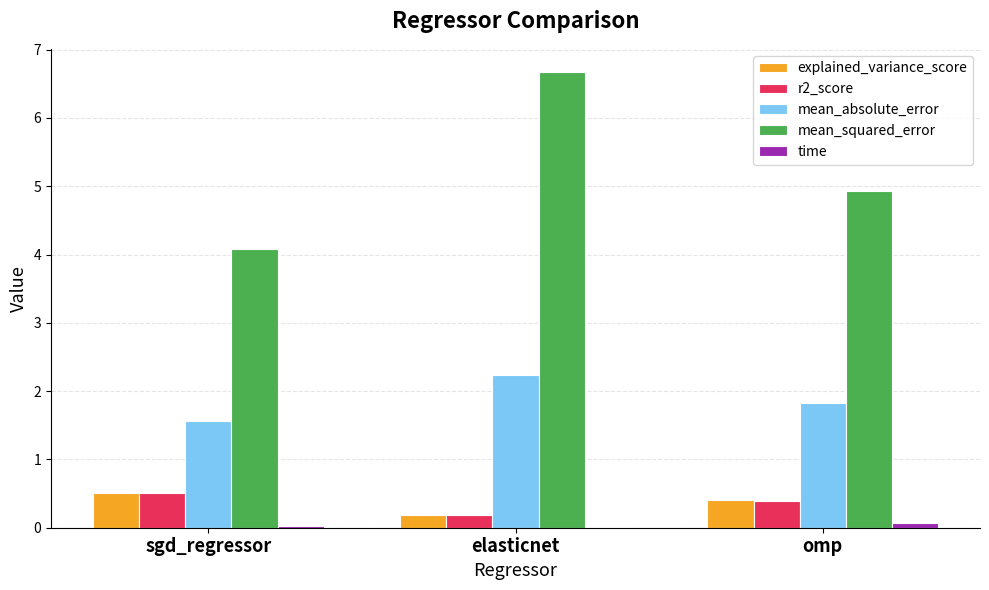

Which series changed the most between sgd_regressor and elasticnet?

mean_squared_error